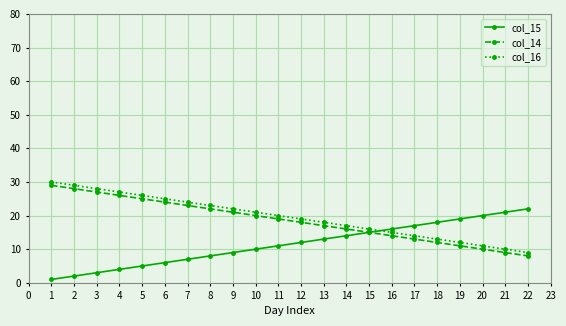

At which label is col_15 closest to 11?

11